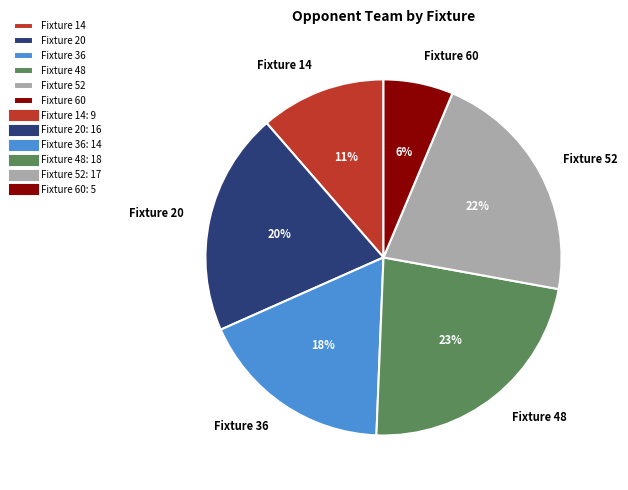

Combined, do Fixture 52 and Fixture 48 account for over 50%?

No